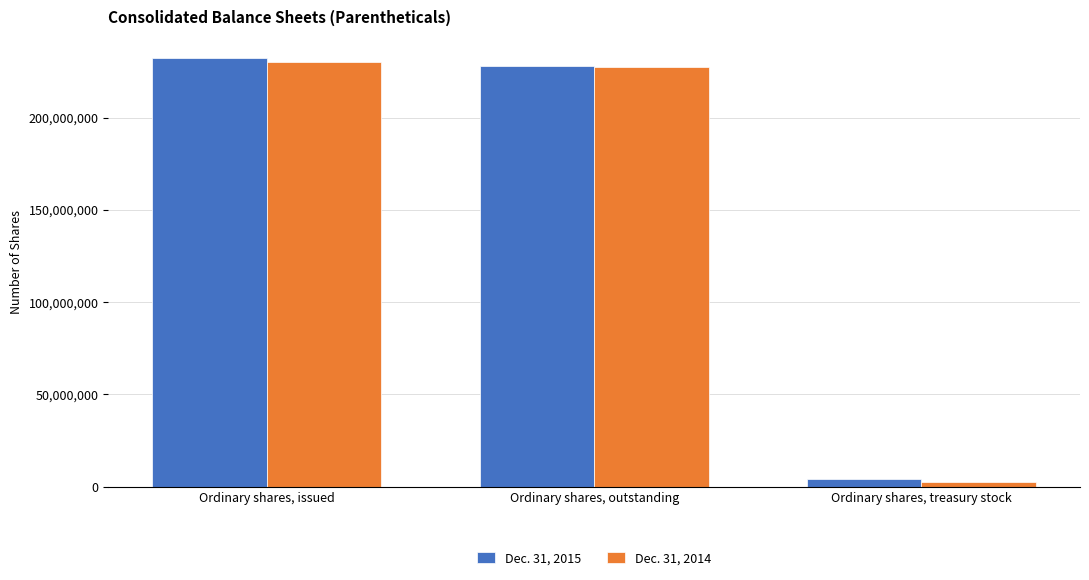

What is the difference between the highest and lowest values at Ordinary shares, outstanding?

184871